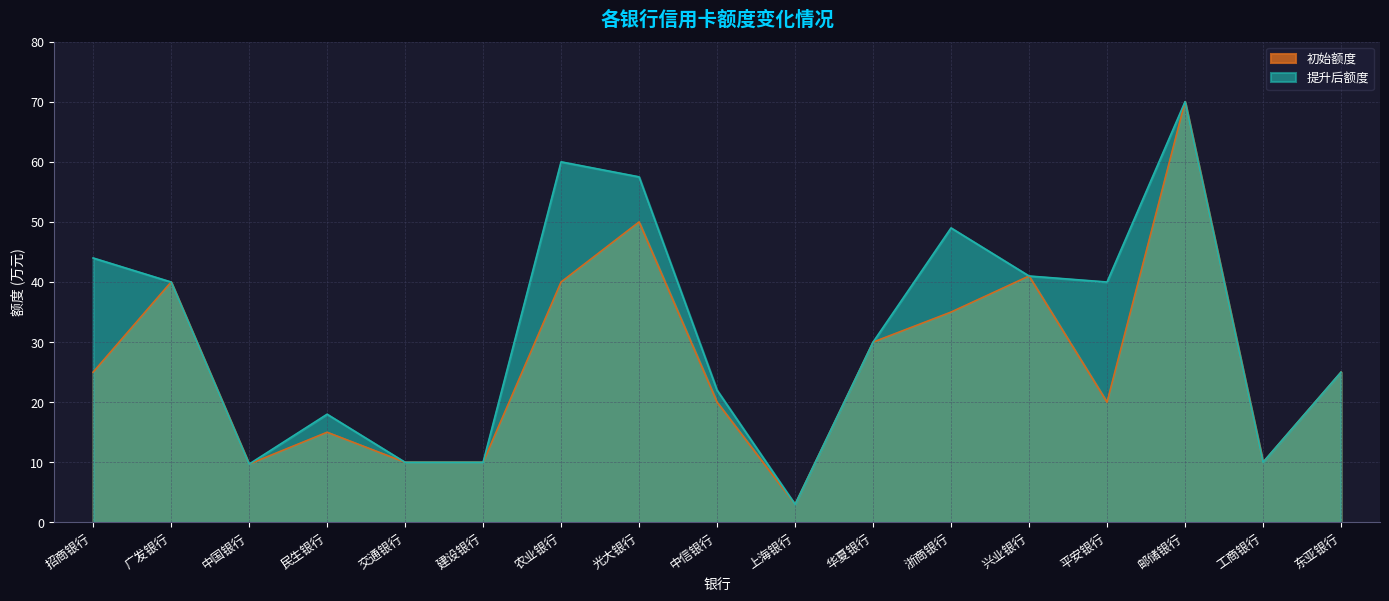

True or false: 初始额度 and 提升后额度 intersect in this chart.

False